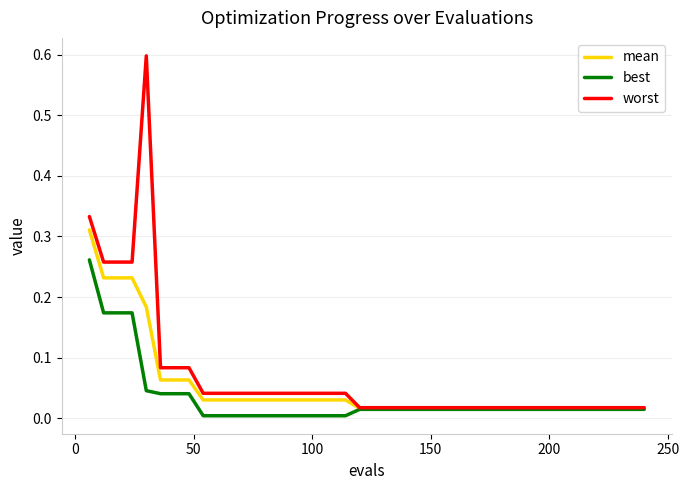

List the series in order of their overall mean, lowest first.

best, mean, worst